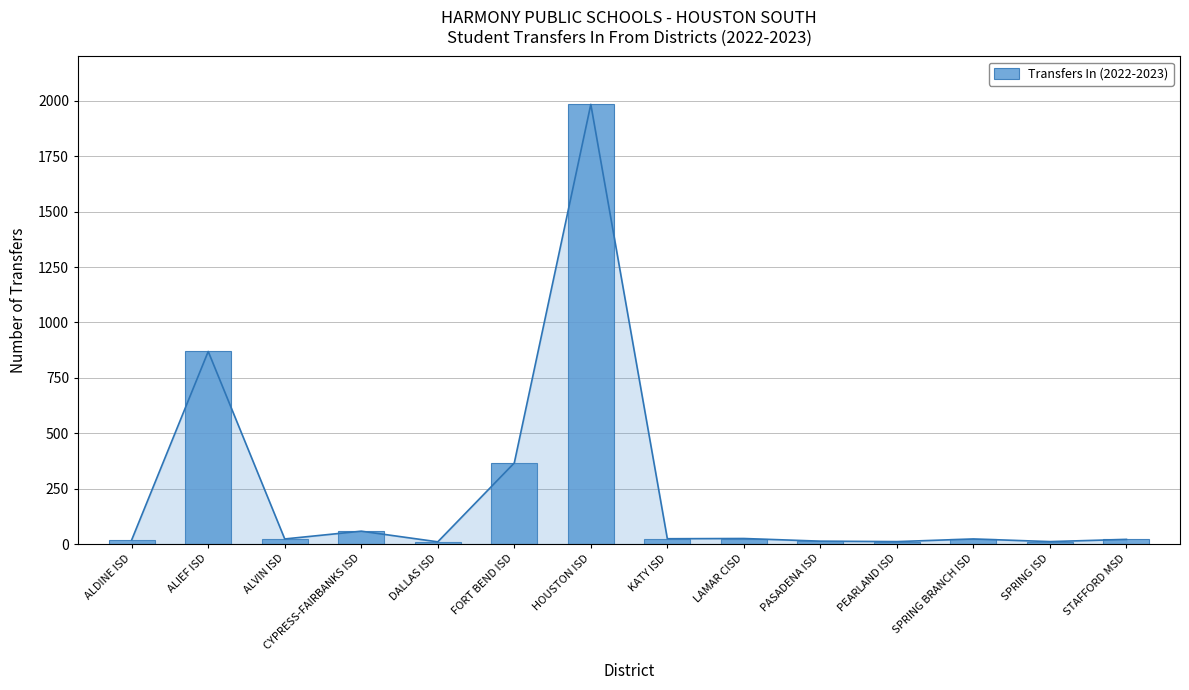

What is the average value?

247